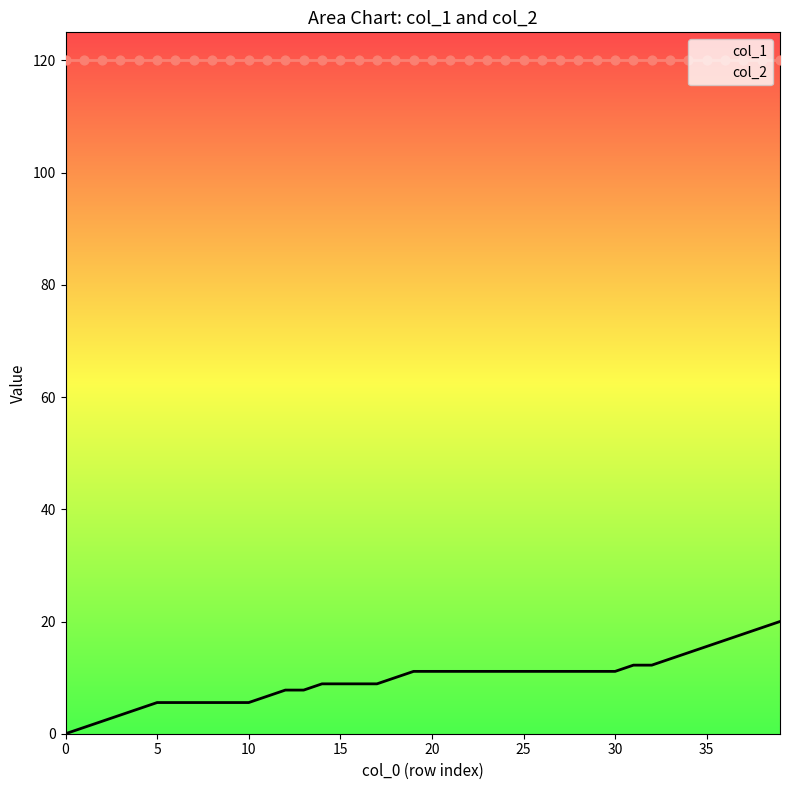

Which series has the largest total across all categories?

col_2